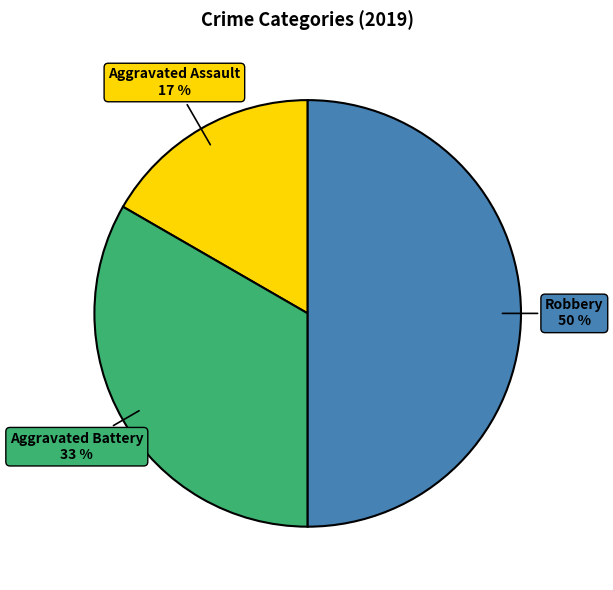

Which category has the smallest portion of the pie?

Aggravated Assault